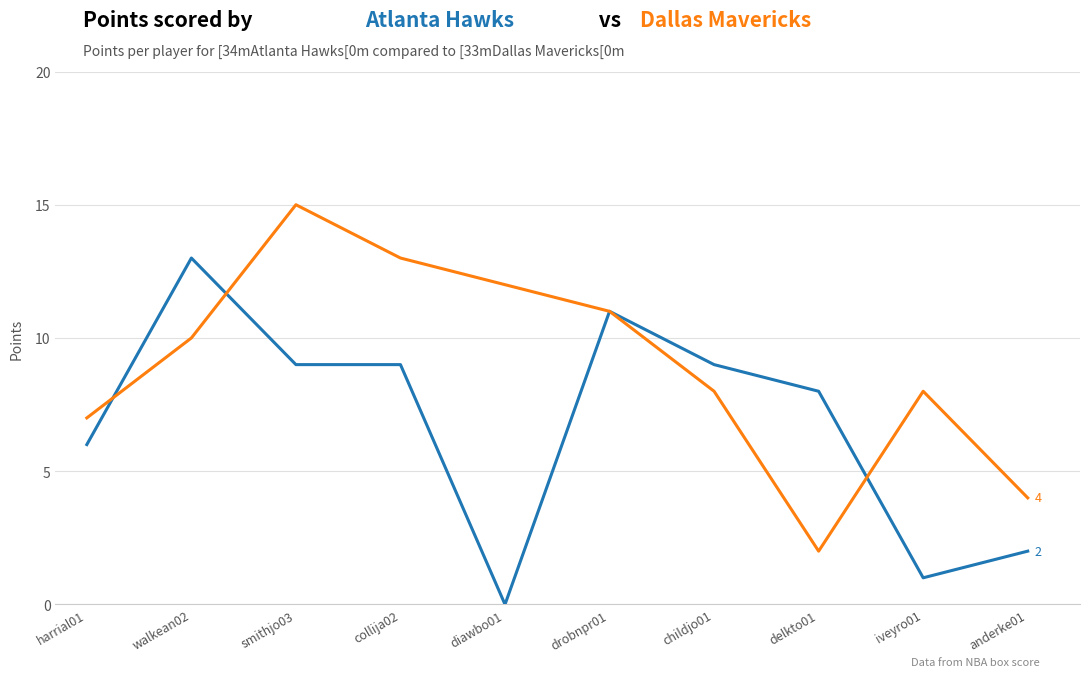

What is the maximum value shown in the chart?

15